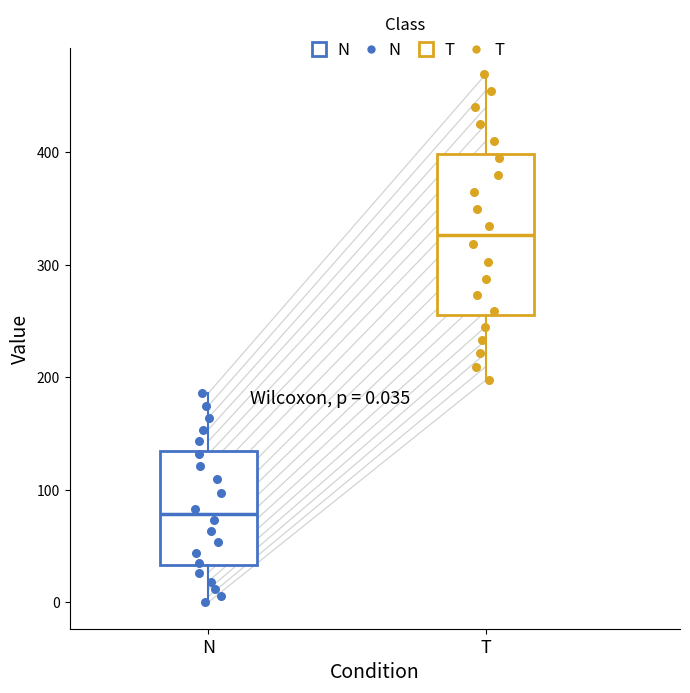

Which box's median line is the lowest?

N